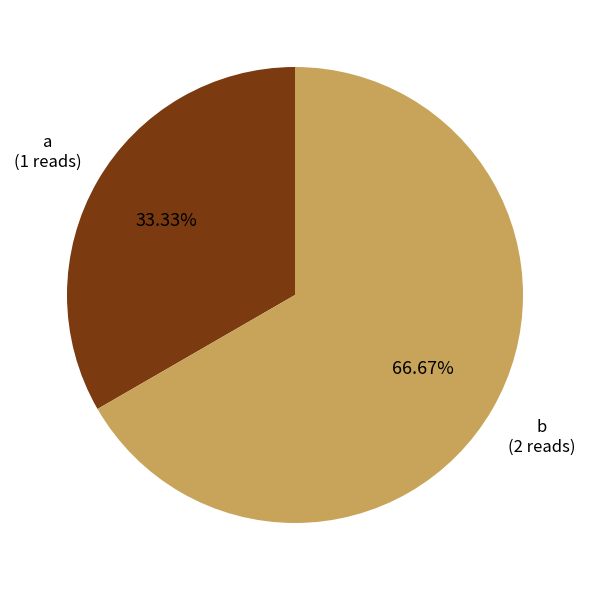

Rank the categories by value from highest to lowest.

b, a